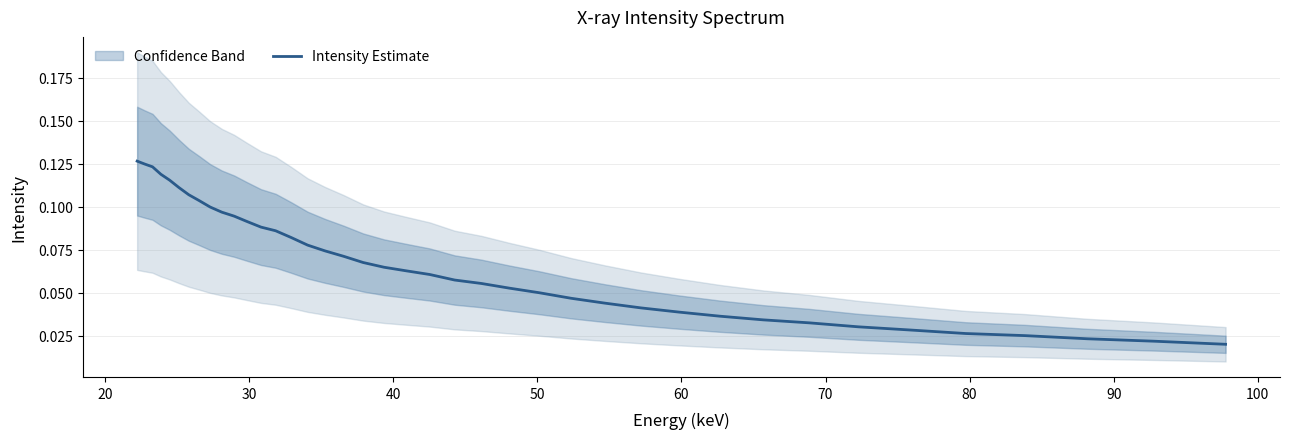

The chart shows a value of 0.0 at 18. True or false?

False